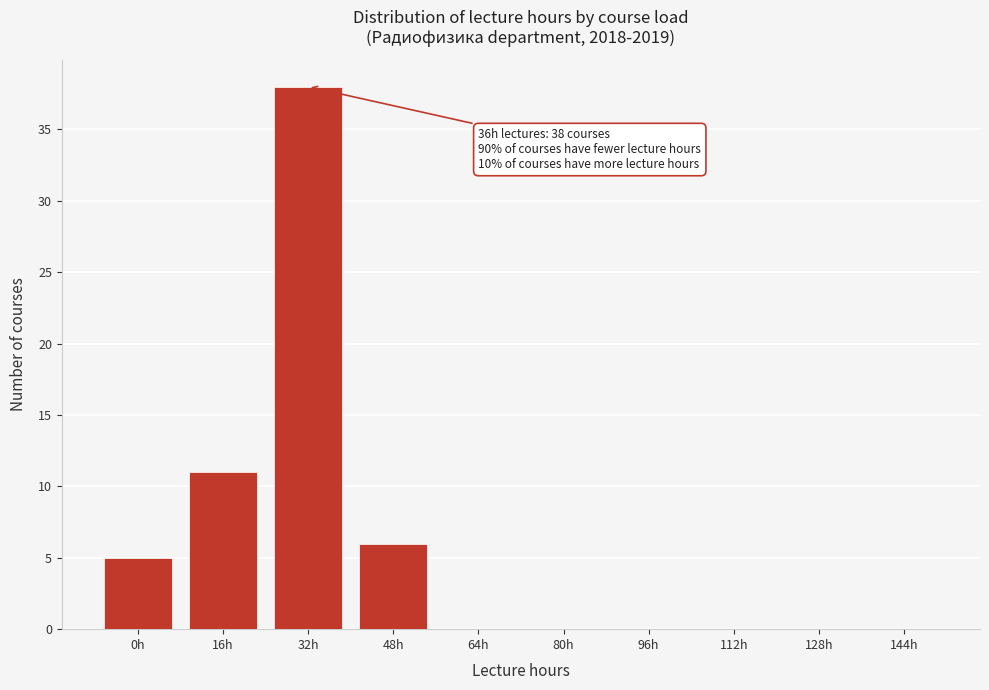

What is the sum of the values at 144h and 16h?

11